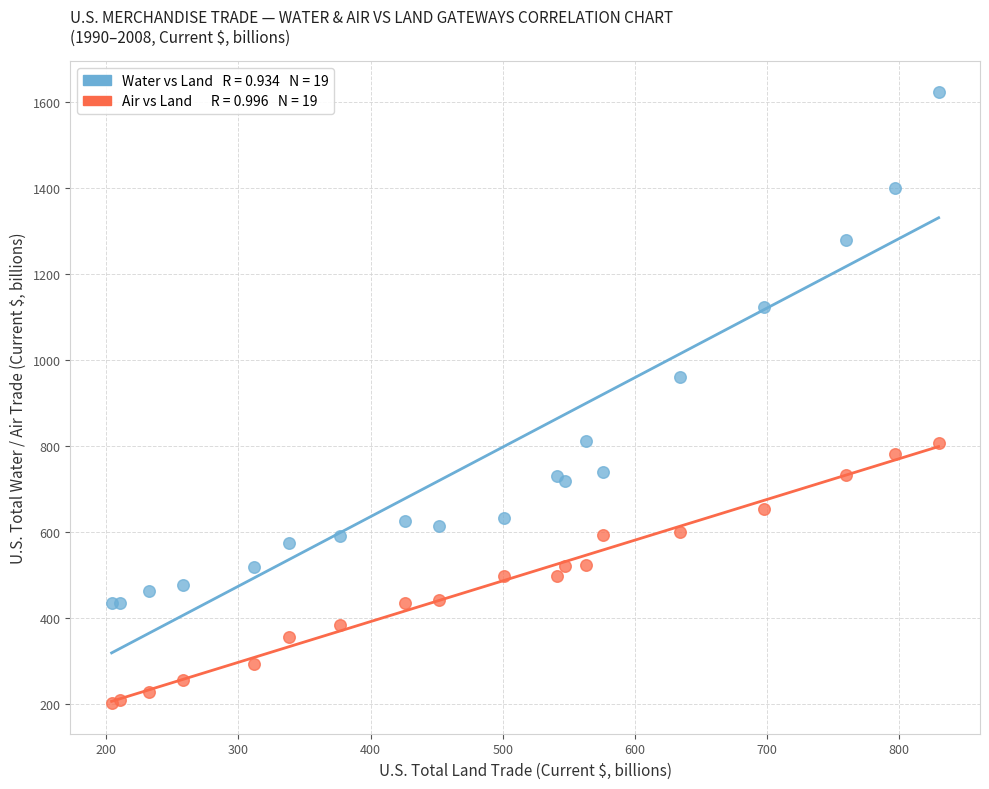

Across all series, what Y value is closest to 912?

959